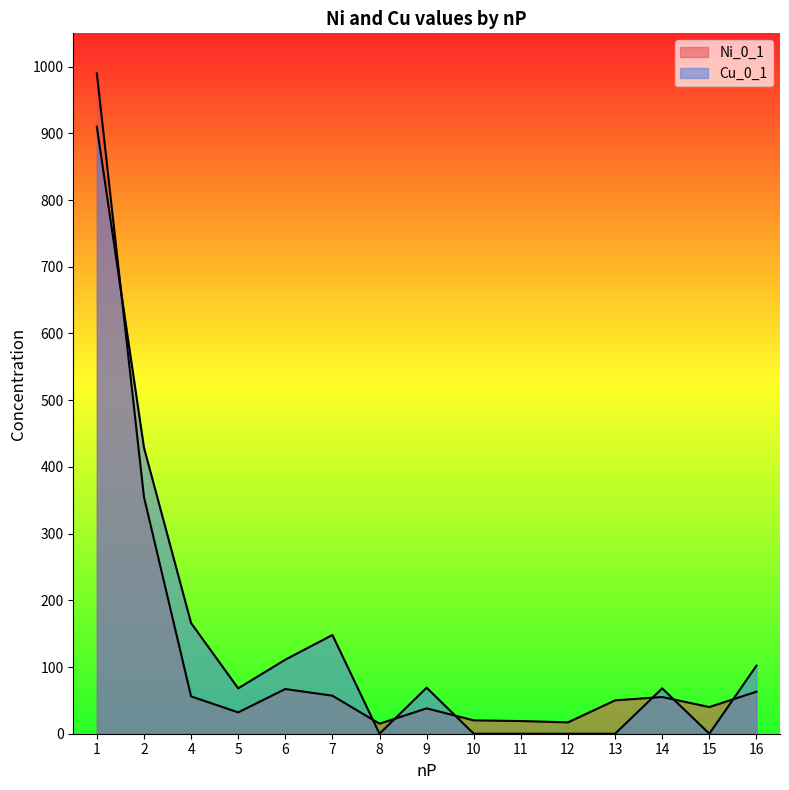

What value does the Cu_0_1 series have at 9, to the nearest 100?

100